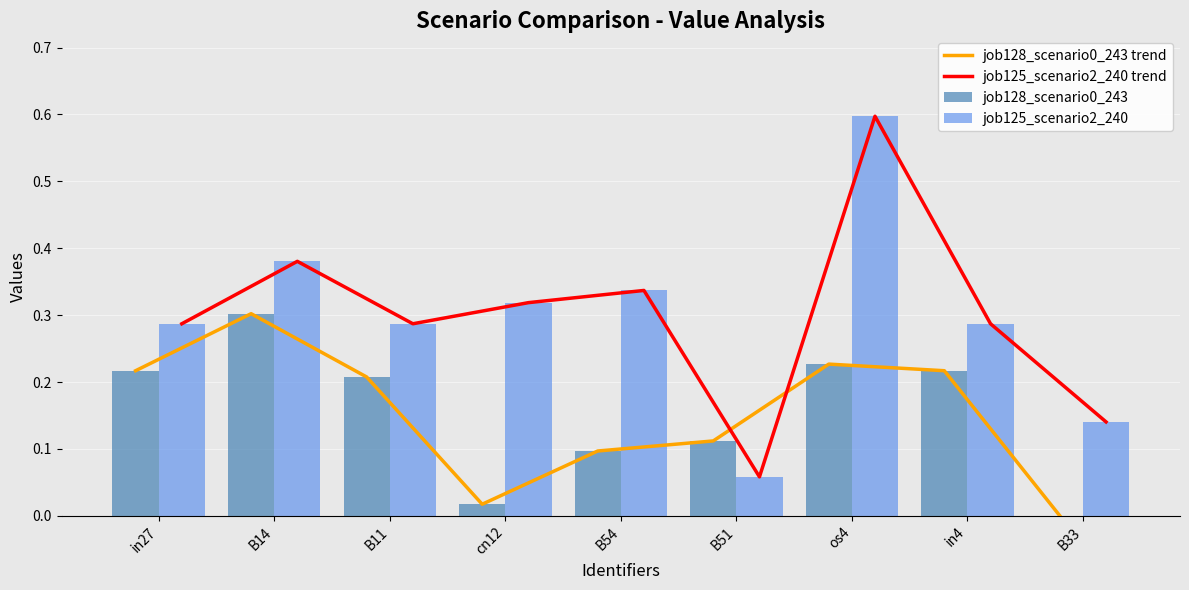

Reading left to right, what are all the values shown in this chart?

job128_scenario0_243 trend: 0.2	0.3	0.2	0.0	0.1	0.1	0.2	0.2	0.0
job125_scenario2_240 trend: 0.3	0.4	0.3	0.3	0.3	0.1	0.6	0.3	0.1
job128_scenario0_243: 0.2	0.3	0.2	0.0	0.1	0.1	0.2	0.2	0.0
job125_scenario2_240: 0.3	0.4	0.3	0.3	0.3	0.1	0.6	0.3	0.1